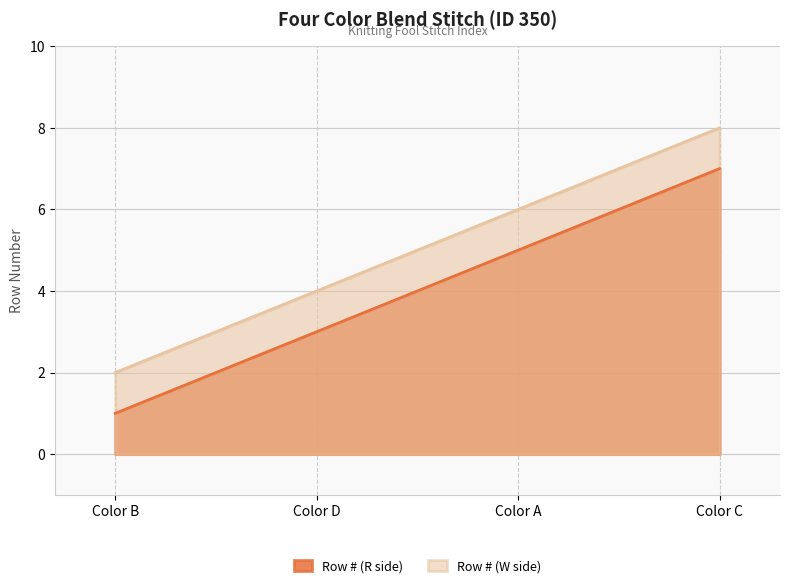

What is the total value across all series at Color A?

11